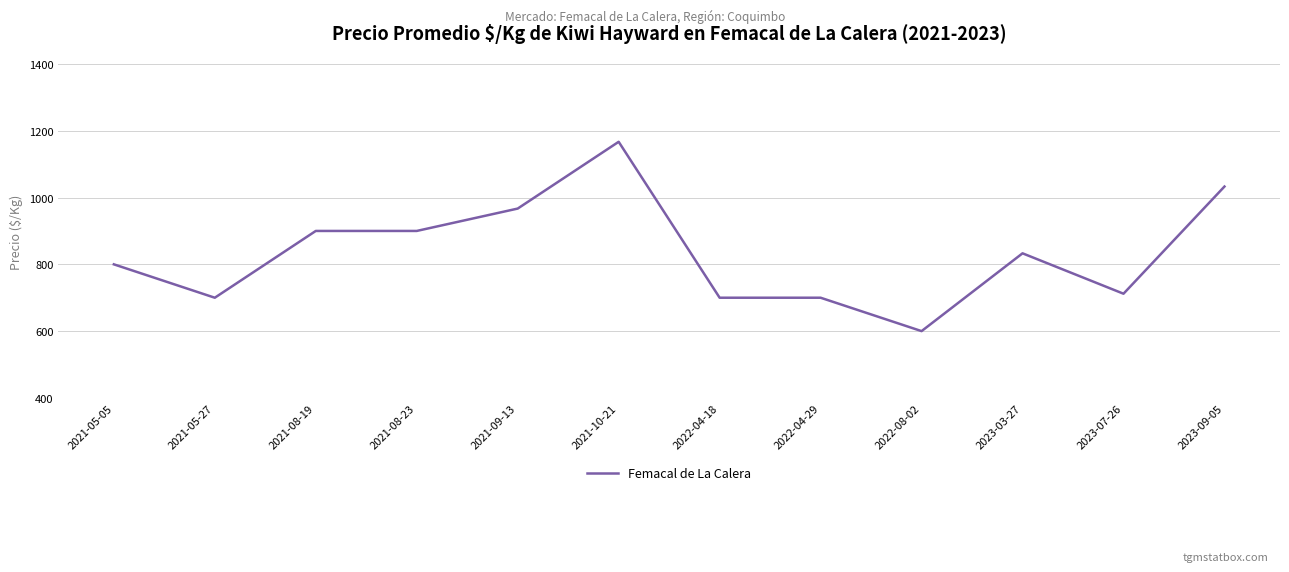

The chart shows a value of 354 at 2022-04-29. True or false?

False